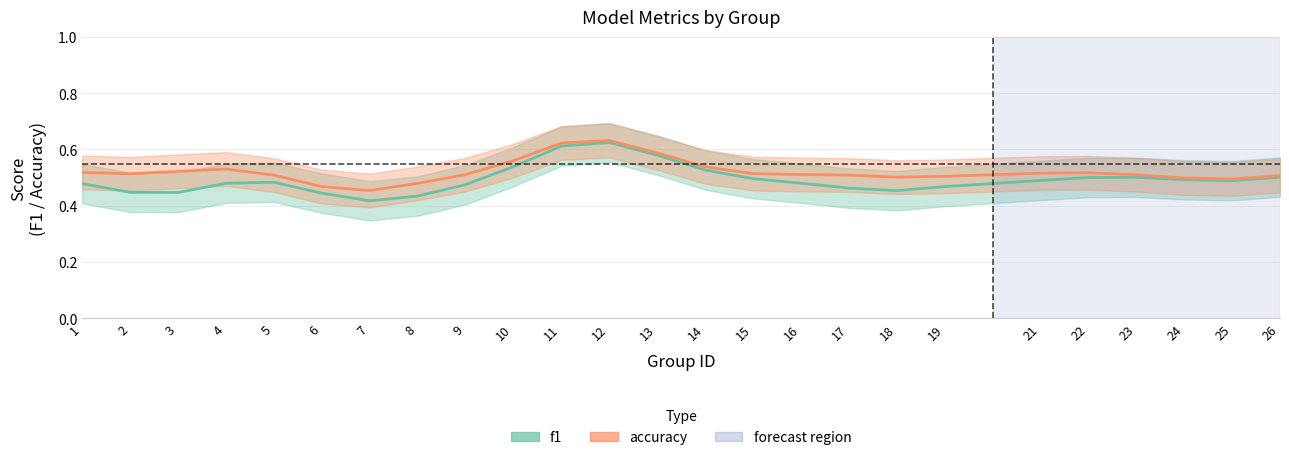

At which label is f1 closest to 0?

7